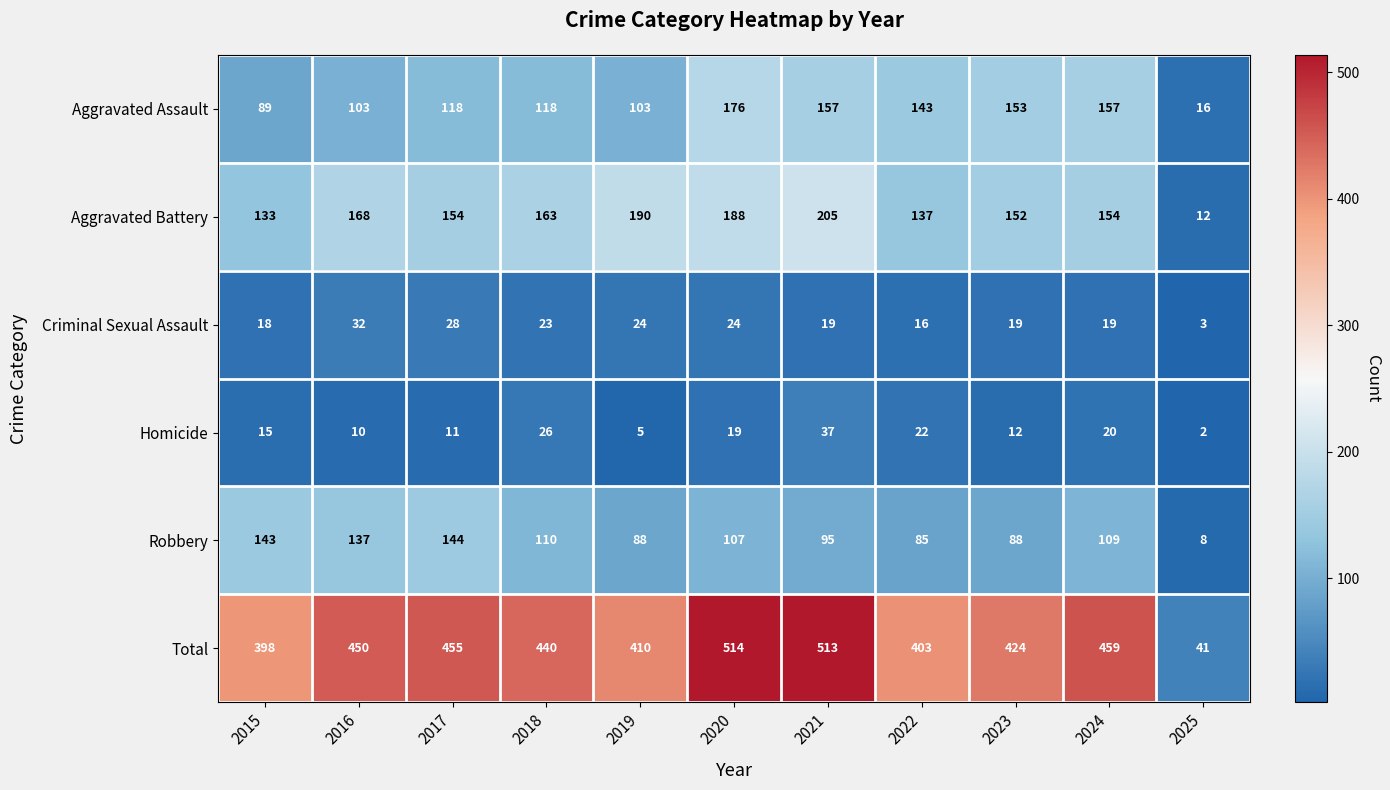

At which label does Total reach its peak?

2020